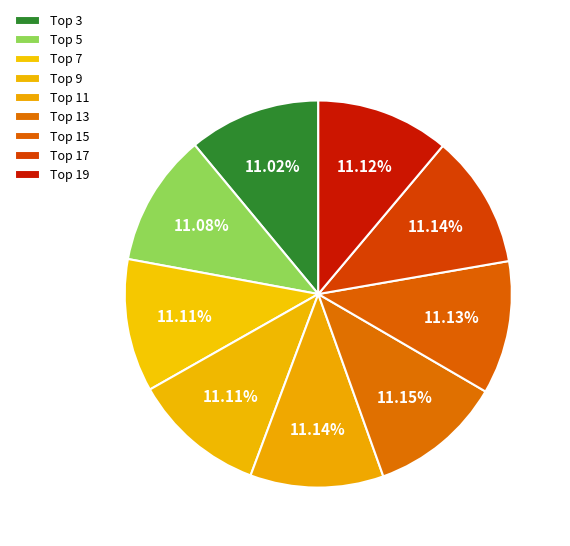

How many slices are in this pie chart?

9